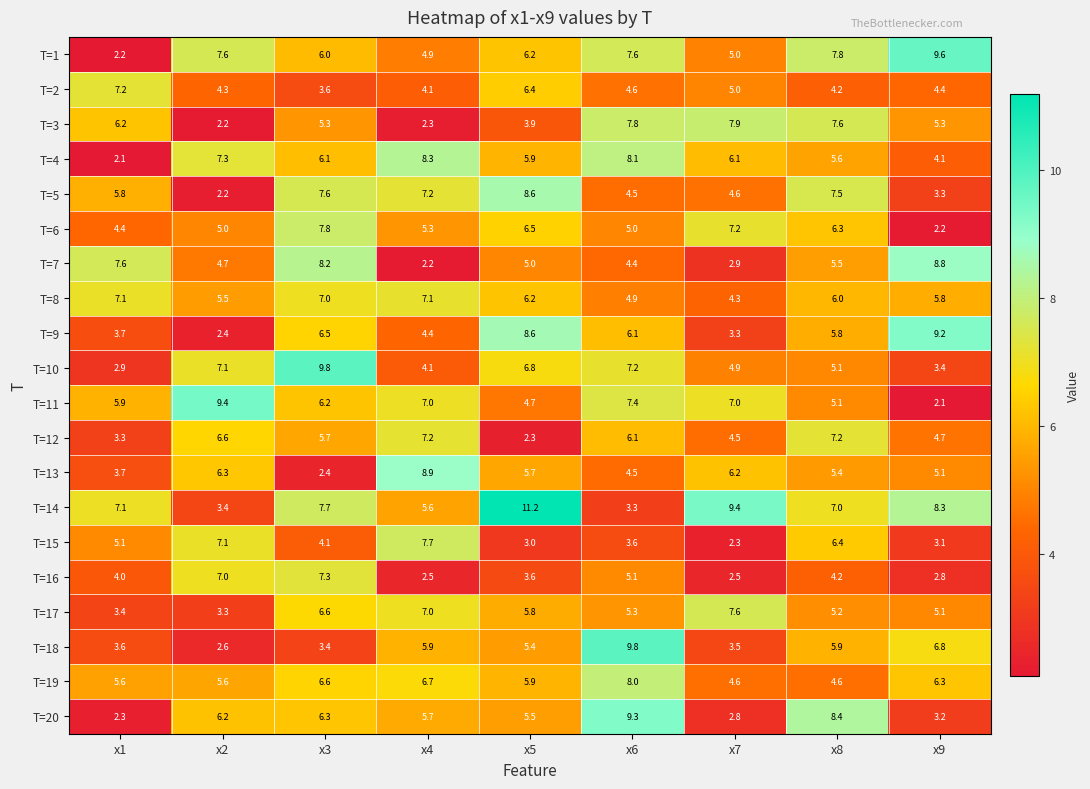

What is the sum of the T=15 values at x6 and x8?

10.0